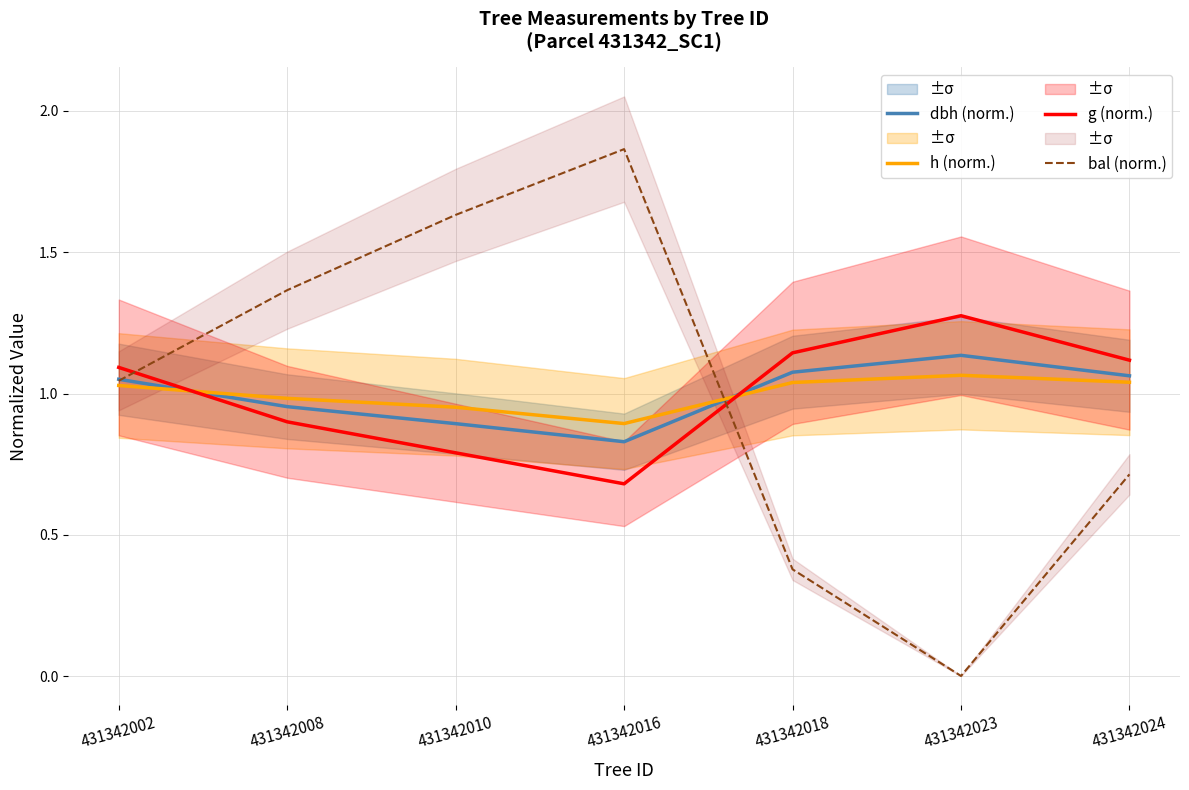

How many series are shown in this chart?

4